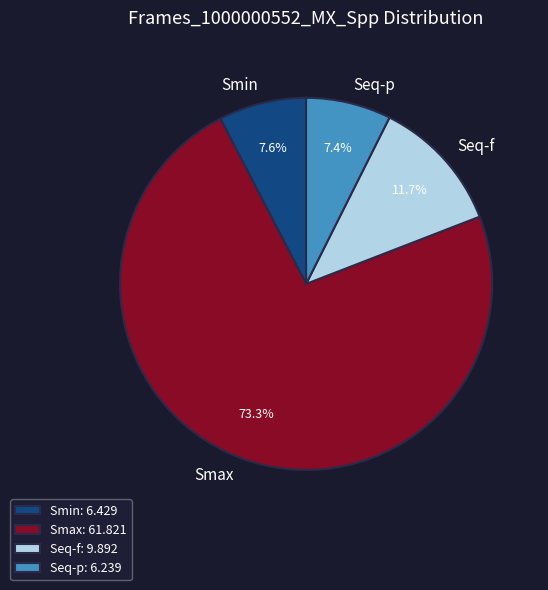

Is it true that Smax is 68% of the pie?

False